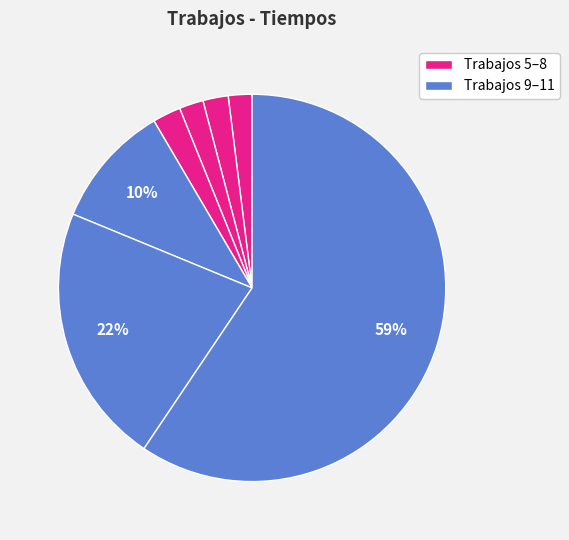

Count the number of slices in the pie.

7